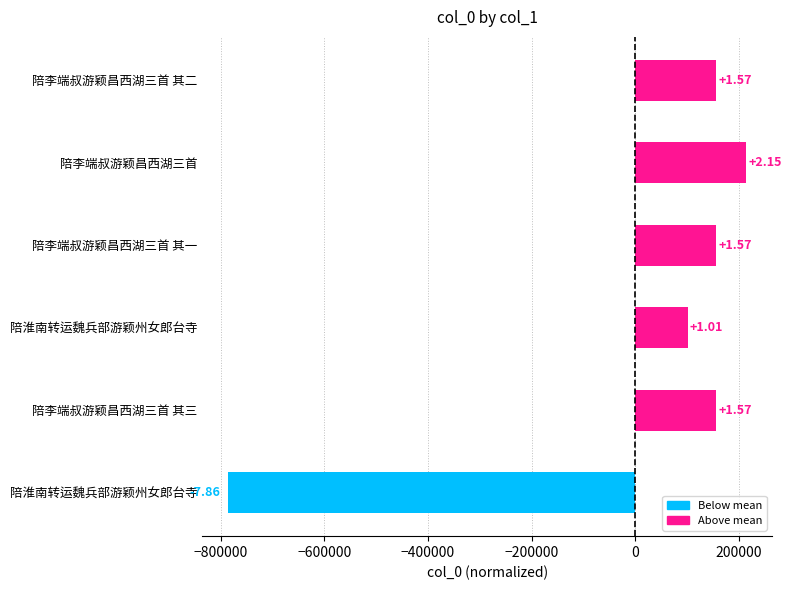

Are the bars horizontal?

Yes